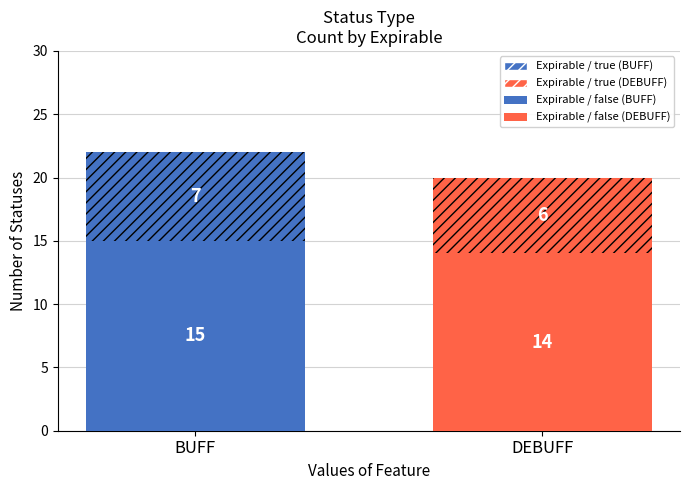

The value at BUFF is 15. True or false?

True